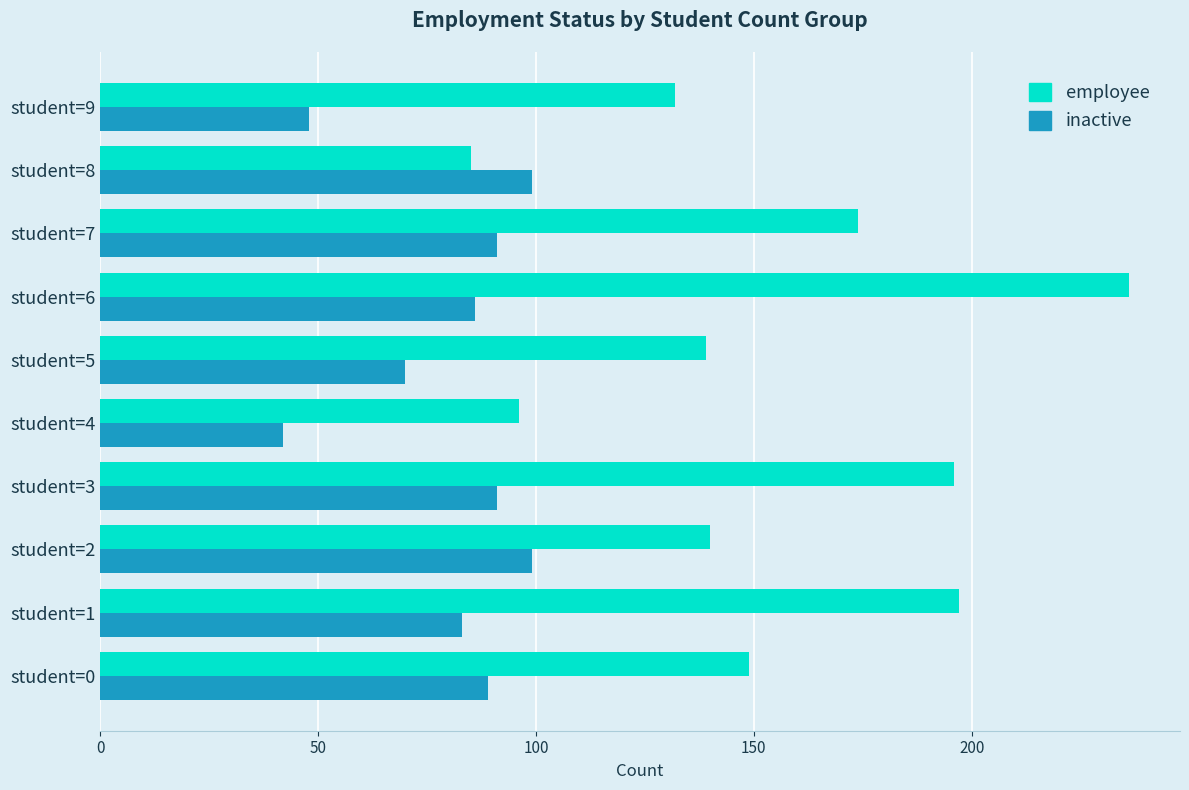

At how many categories does at least one series exceed 110?

8